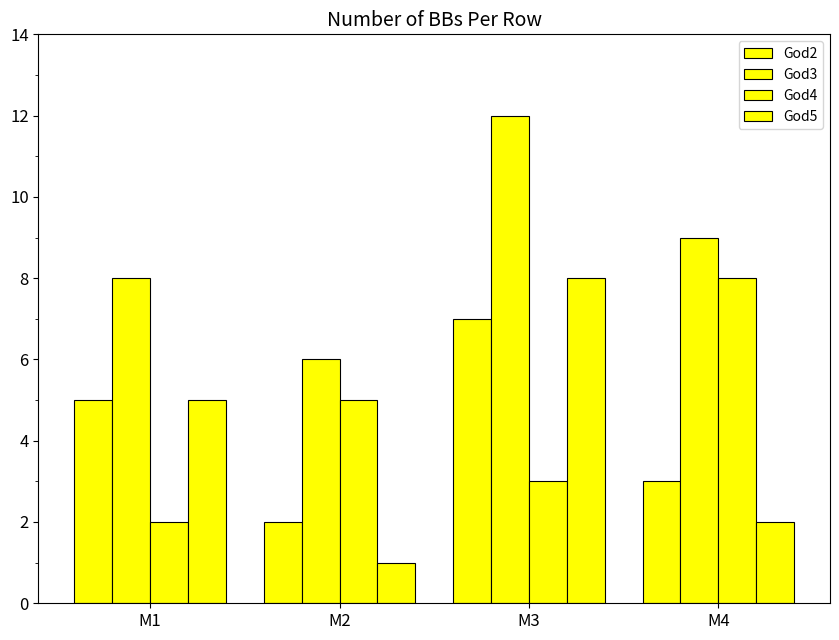

How many groups of bars are there?

4